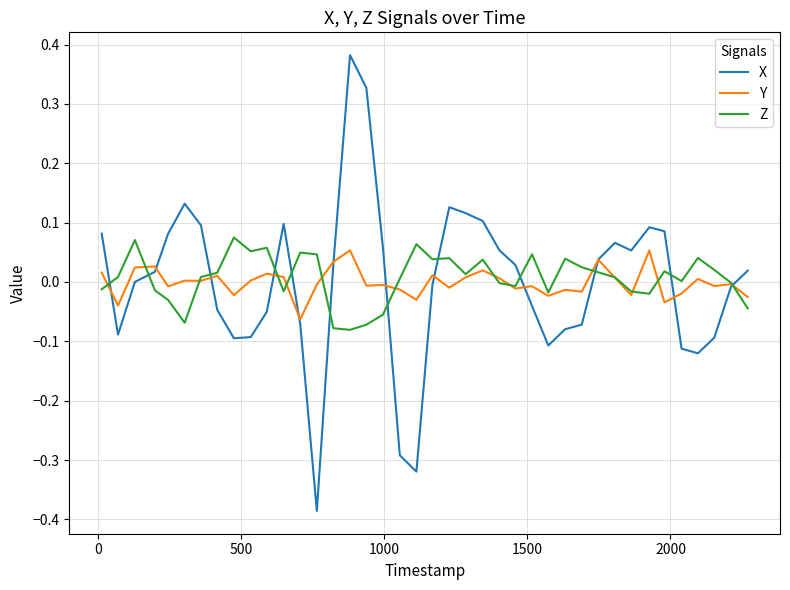

True or false: Y has more than 1 points higher than both neighbors.

True